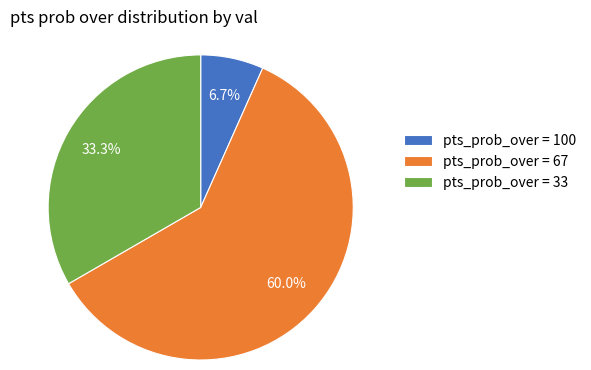

To the nearest percent, what is the difference between the largest and smallest slice percentages?

53%